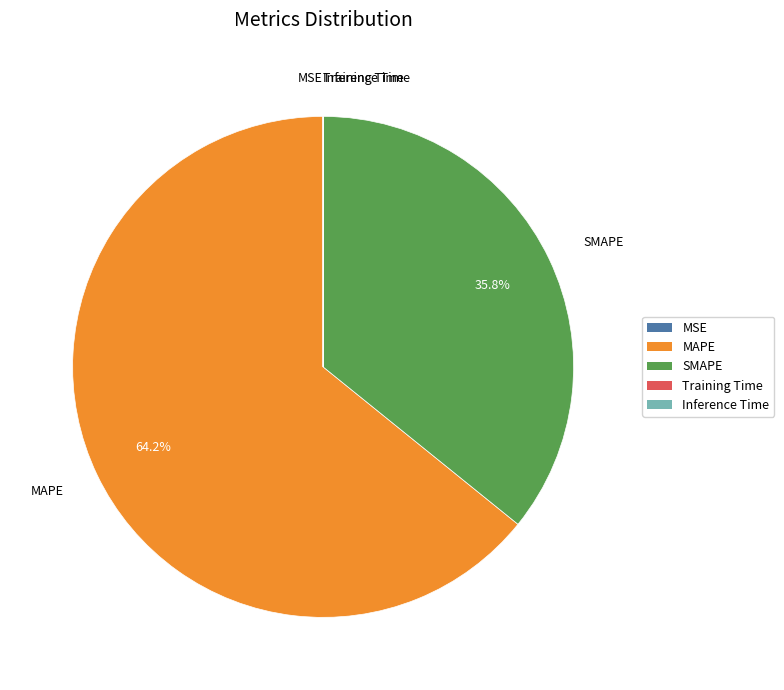

Does any single category account for the majority?

Yes